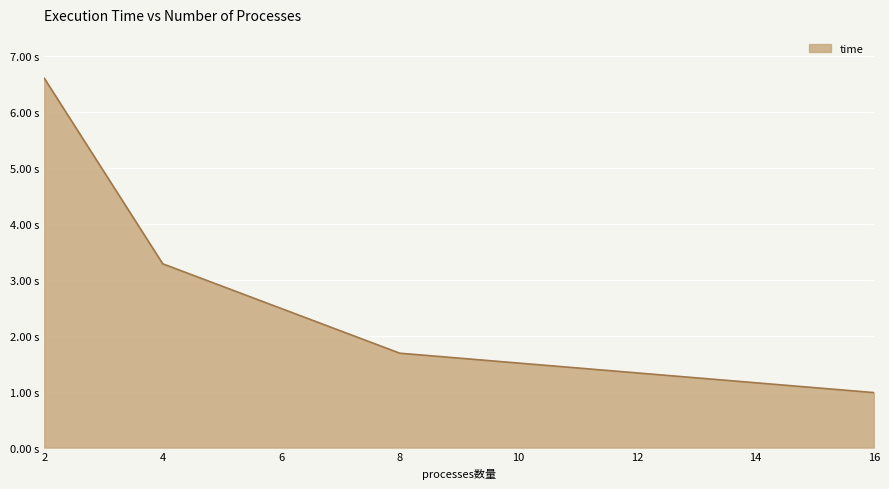

Rank the categories by value from highest to lowest.

2, 4, 8, 16